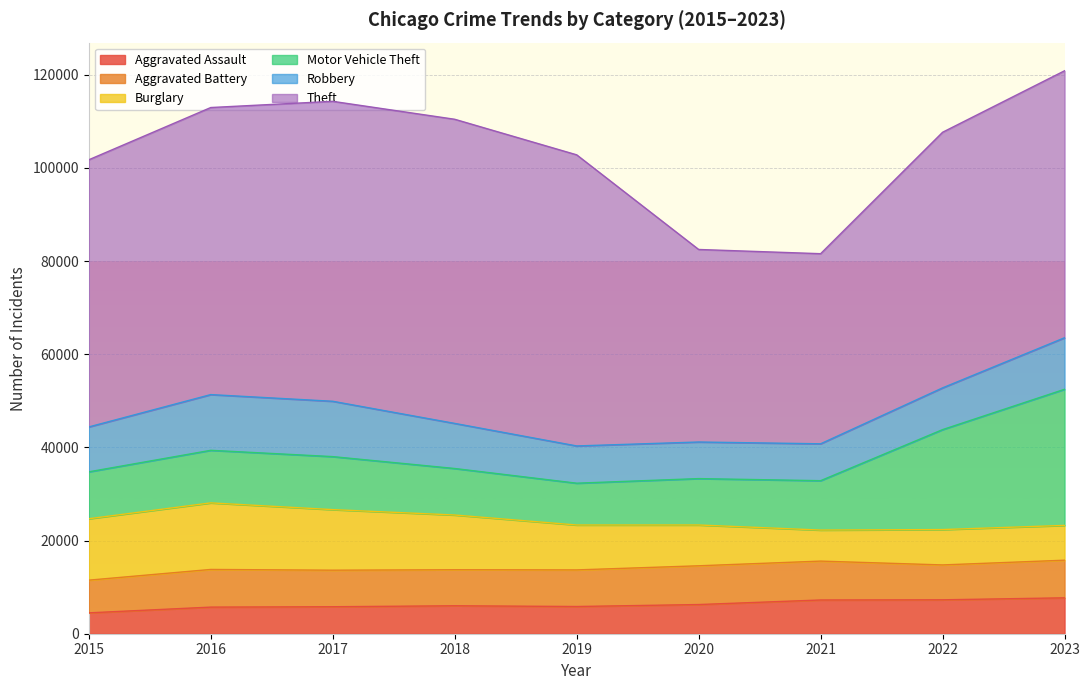

Between 2017 and 2019, which series saw the biggest shift?

Robbery